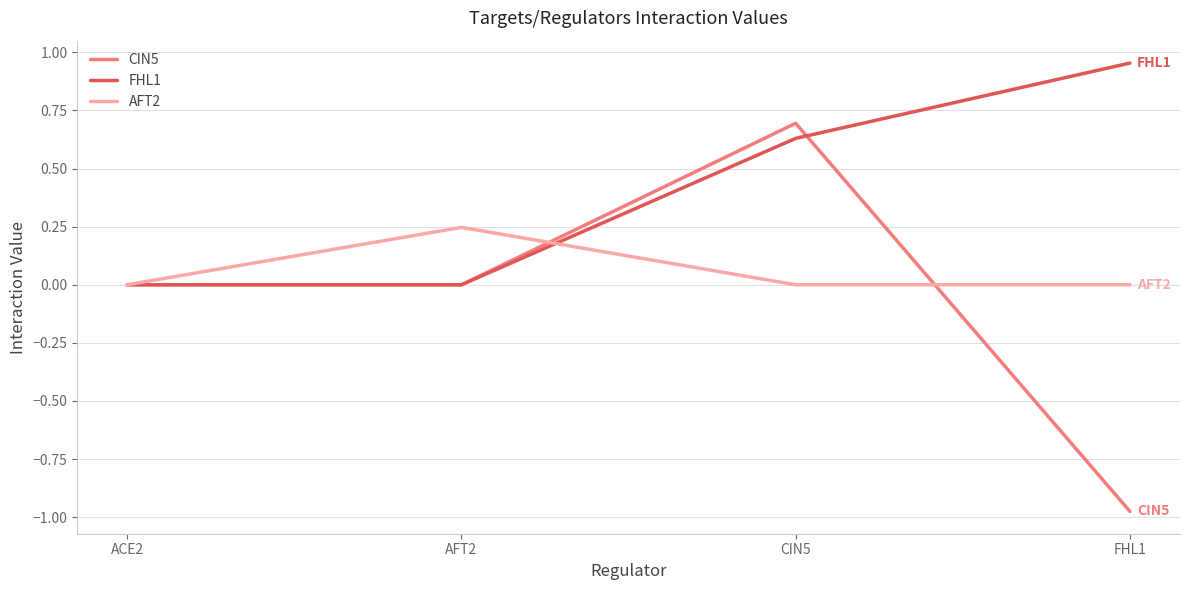

Which series has the largest total across all categories?

FHL1